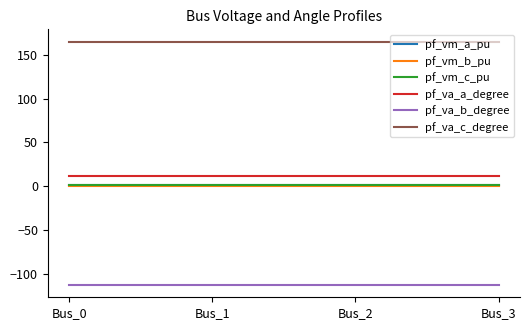

What value does the pf_va_a_degree series have at Bus_1?

12.0